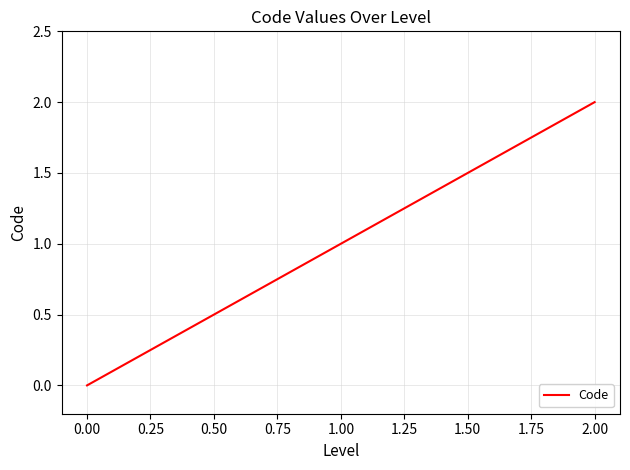

List the labels in order of value, largest first.

2.00, 1.00, 0.00